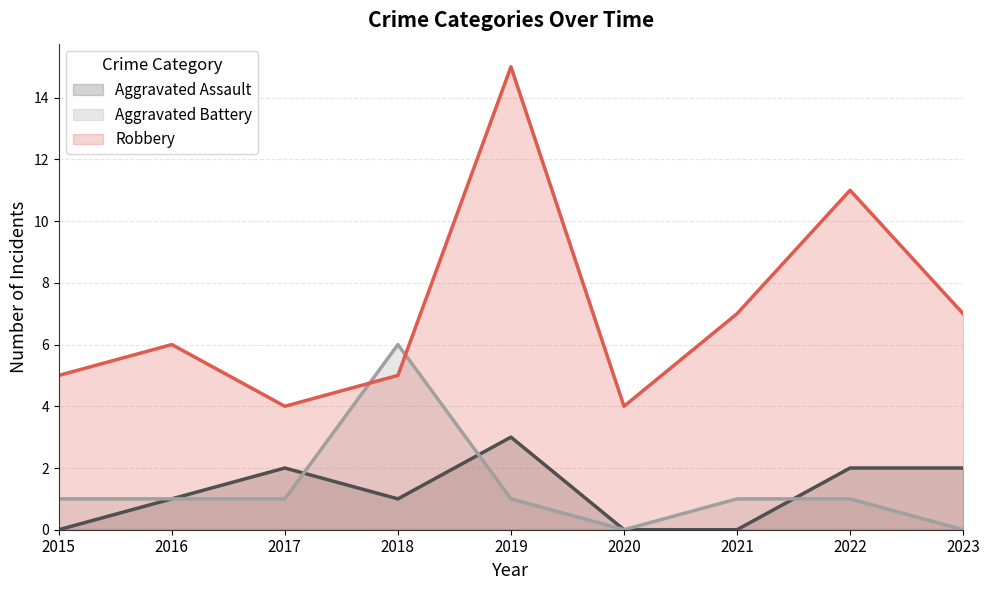

Reading left to right, list all the values displayed in this chart.

Aggravated Assault: 0	1	2	1	3	0	0	2	2
Aggravated Battery: 1	1	1	6	1	0	1	1	0
Robbery: 5	6	4	5	15	4	7	11	7